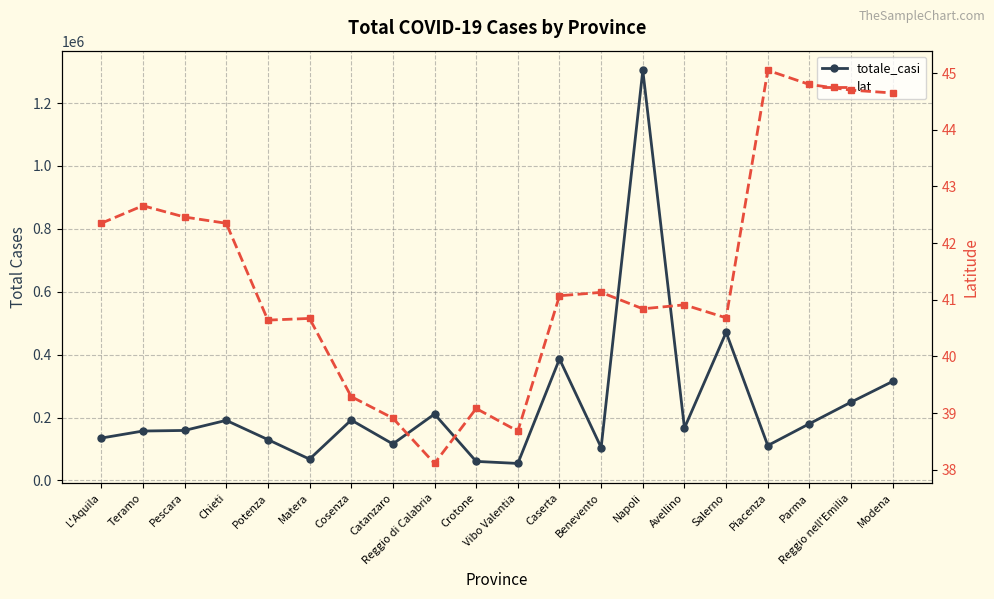

List the series in order of their peak value, highest first.

totale_casi, lat